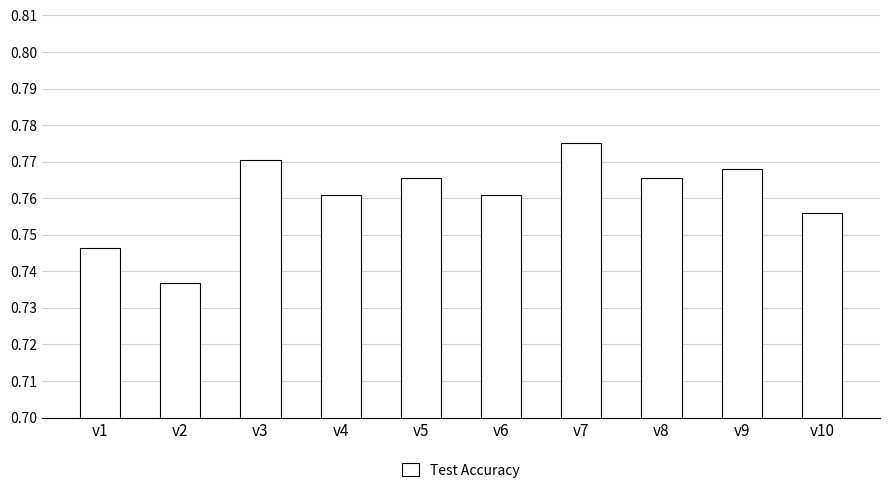

Is it true that the value at v3 is 1.2?

False